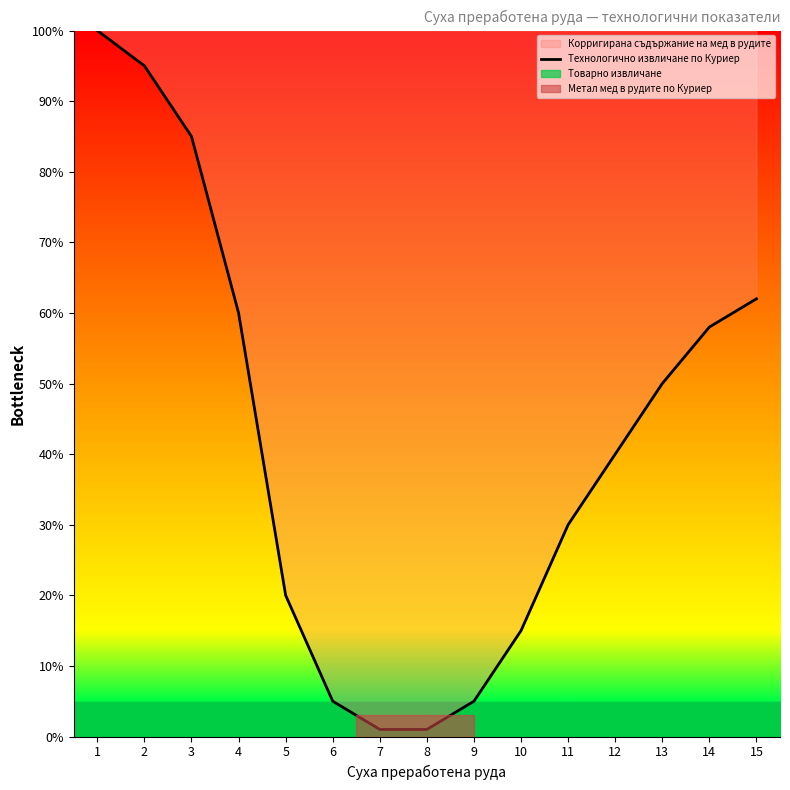

List the labels in order of value, smallest first.

7, 8, 6, 9, 10, 5, 11, 12, 13, 14, 4, 15, 3, 2, 1